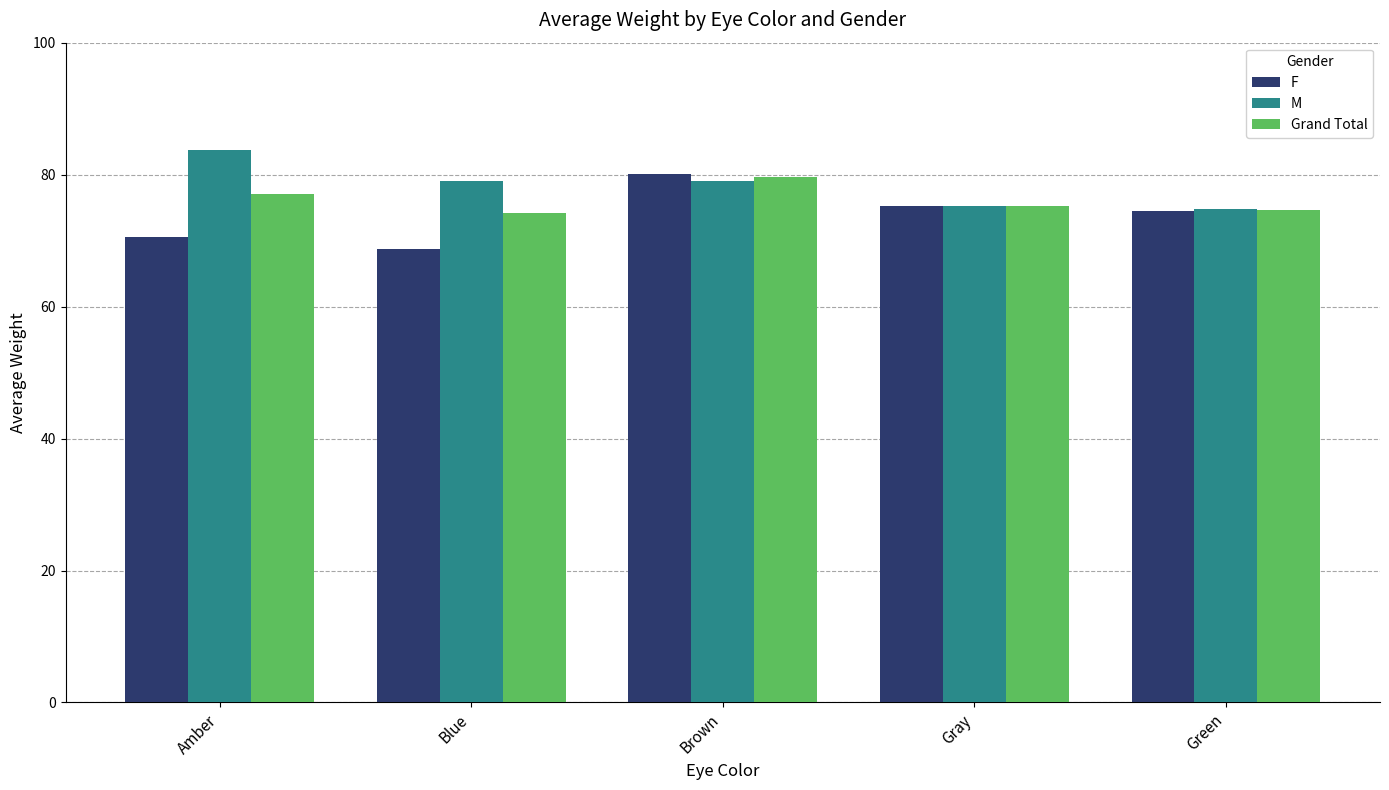

What value does the Grand Total series have at Brown?

79.6